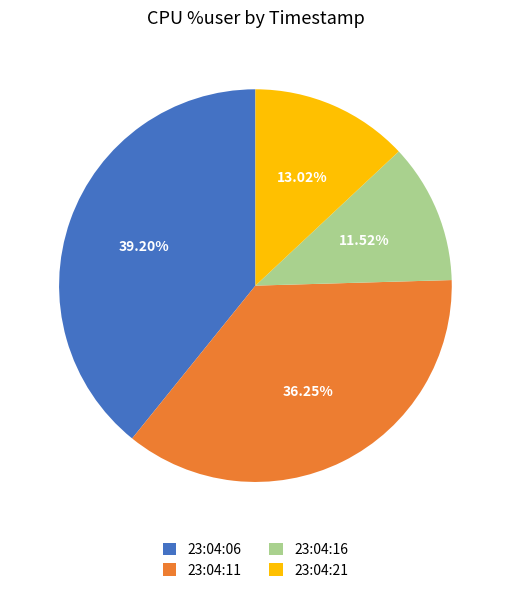

Does any single category account for the majority?

No